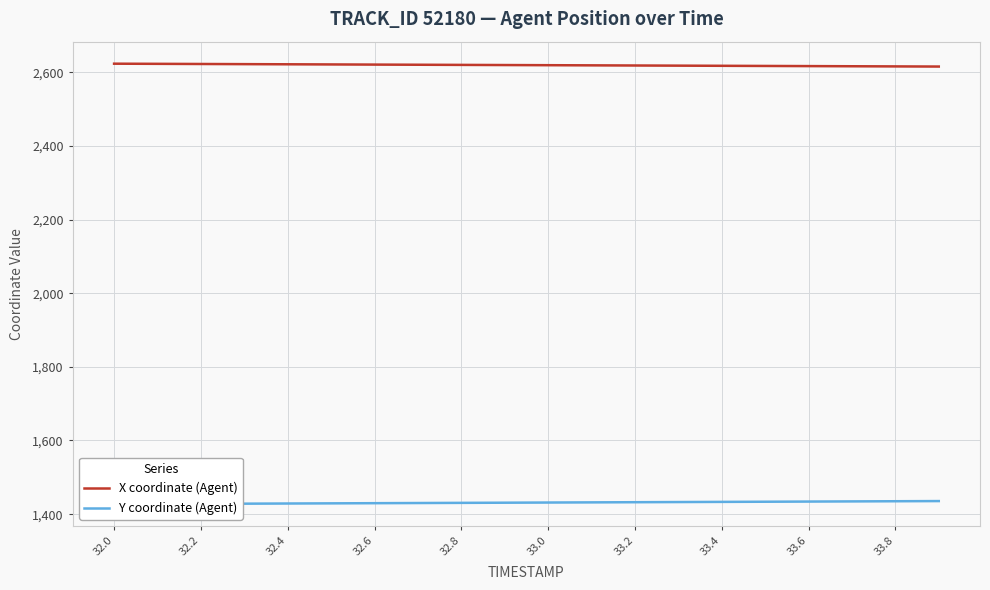

What is the difference between the maximum and minimum values in the Y coordinate (Agent) series?

8.4